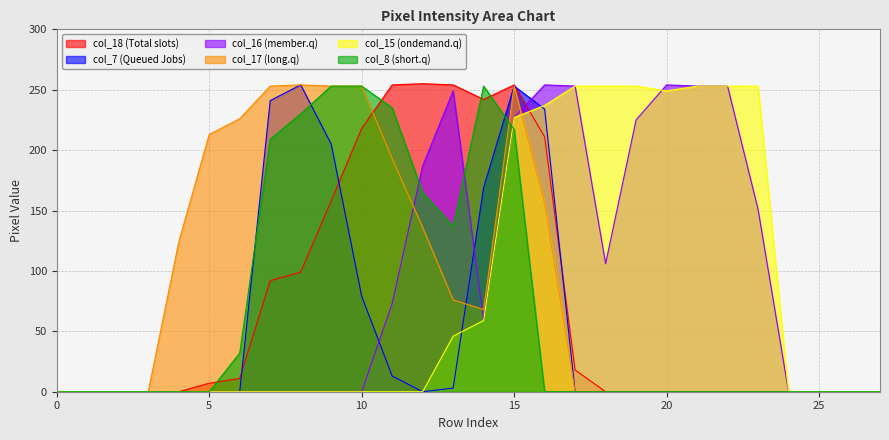

At 21, list the series in order from smallest to largest.

col_17, col_8, col_18, col_7, col_16, col_15